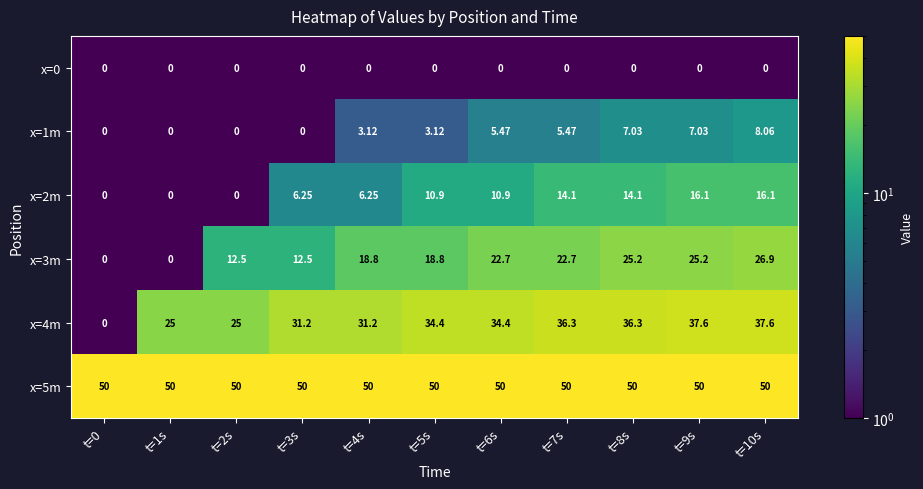

What is the total value across all series at t=7s?

128.6